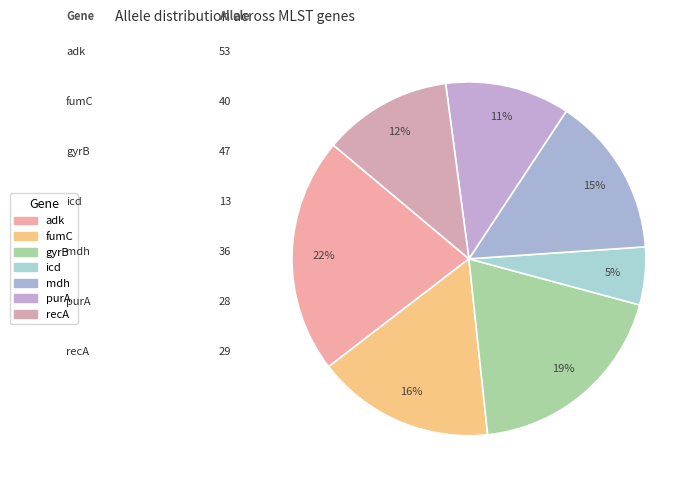

To the nearest percent, what is the difference between the recA and mdh slice percentages?

3%